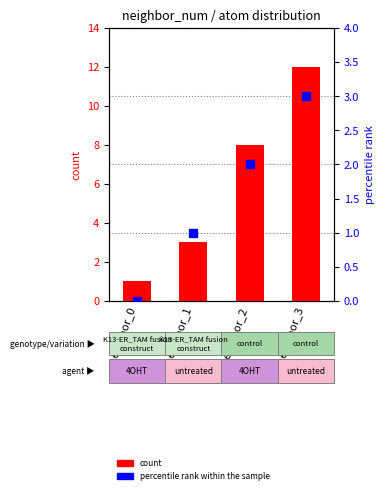

Is the value of percentile rank within the sample at neighbor_1 greater than the value of count at neighbor_0?

No